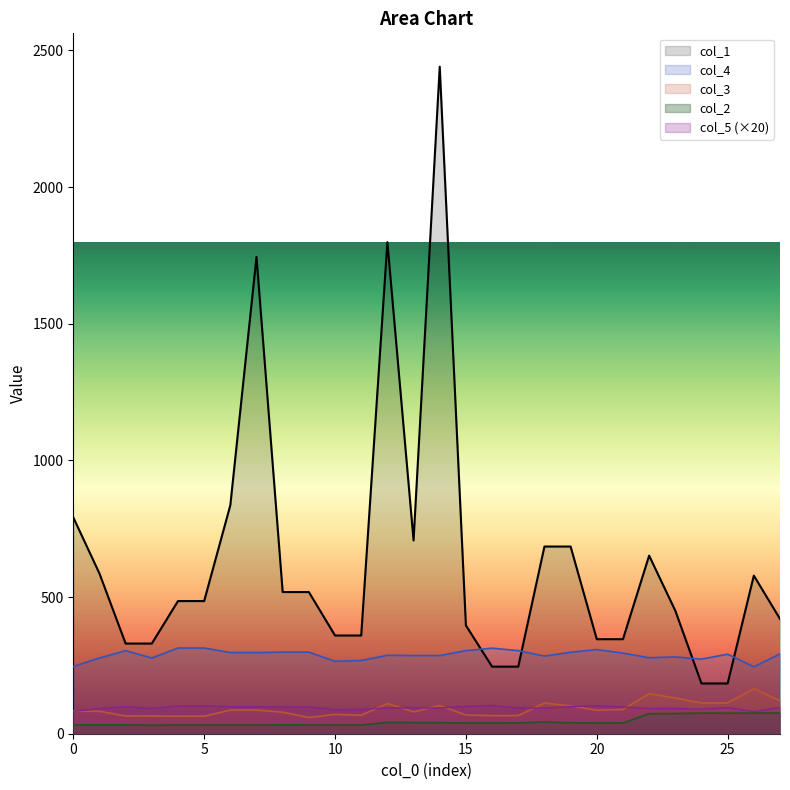

At how many categories does at least one series exceed 1394?

3